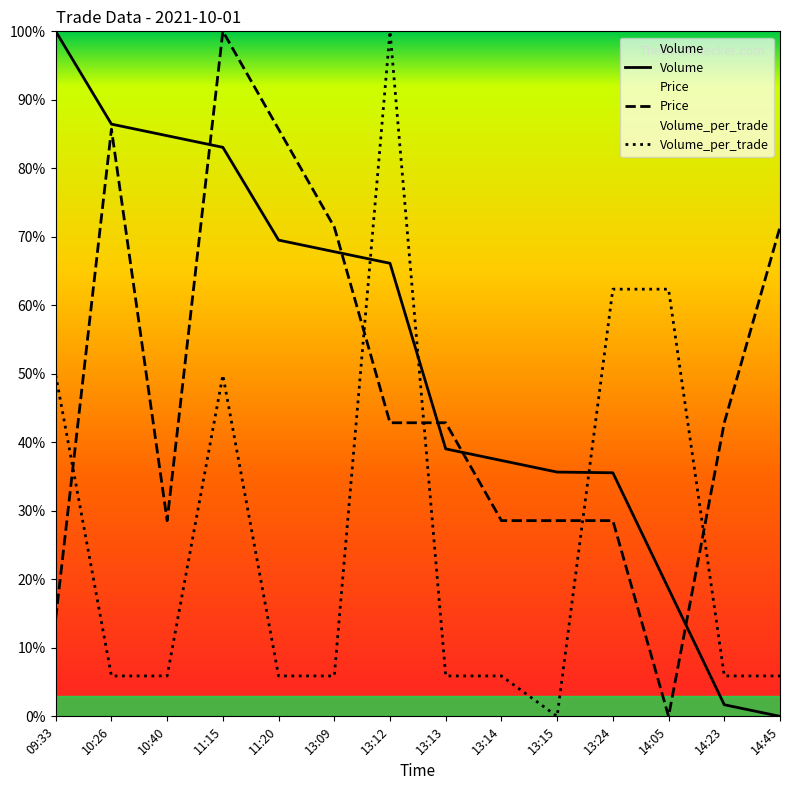

At which label is Volume closest to 0?

14:45